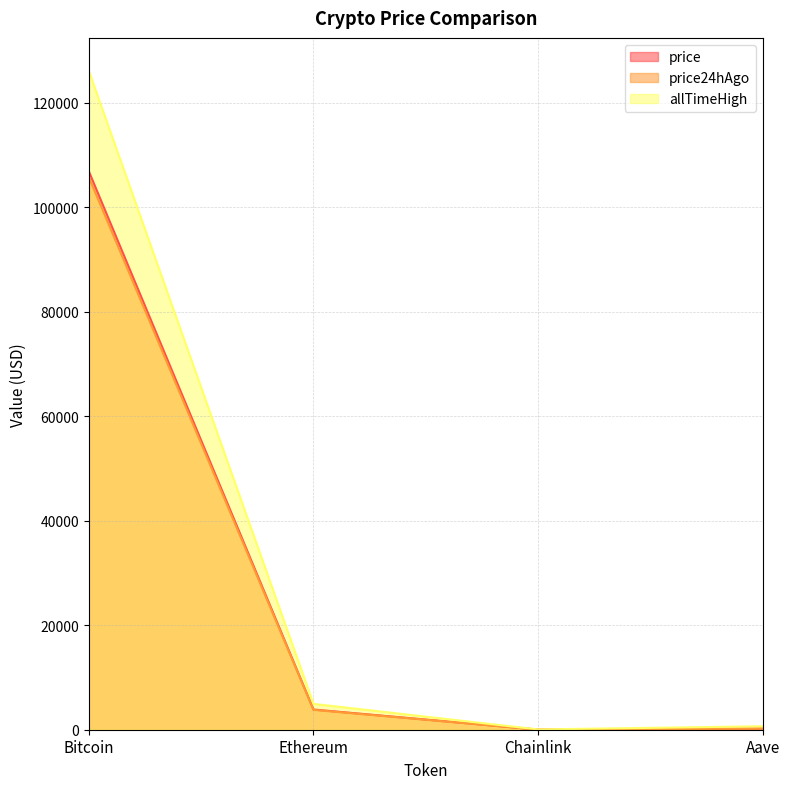

How many series are shown in this chart?

3